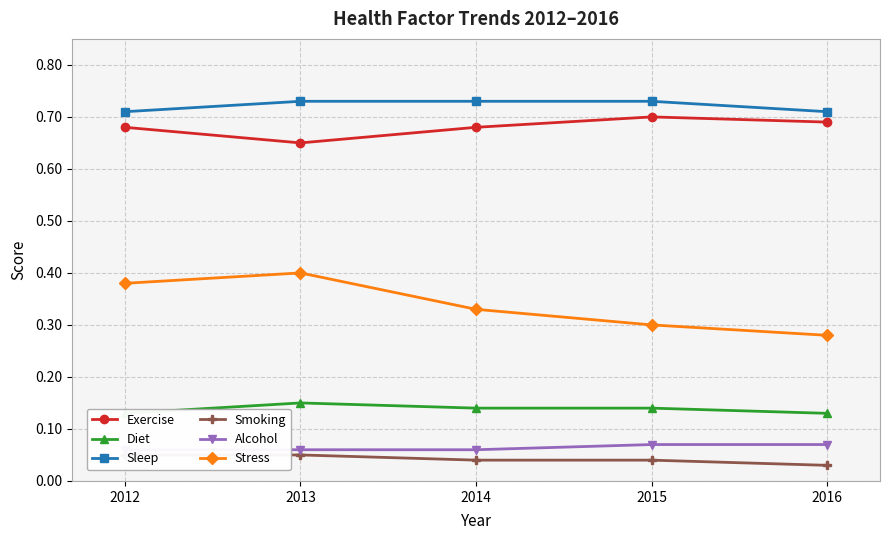

Which series has the largest total across all categories?

Sleep